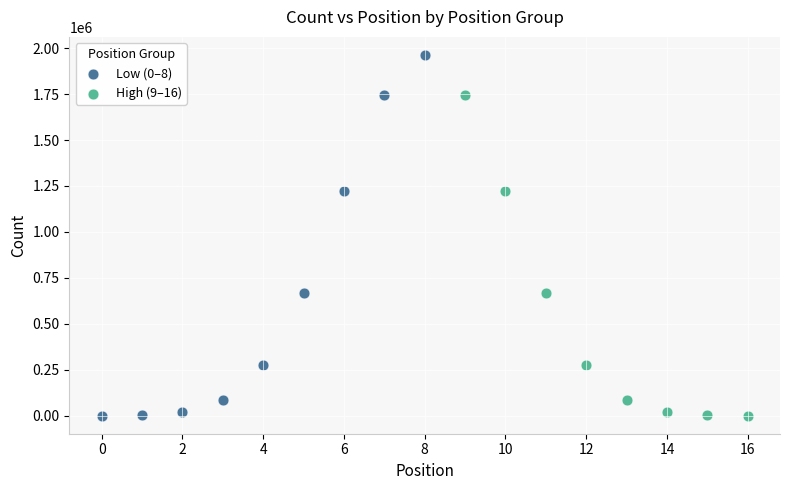

Which series contains the highest Y value?

Low (0–8)